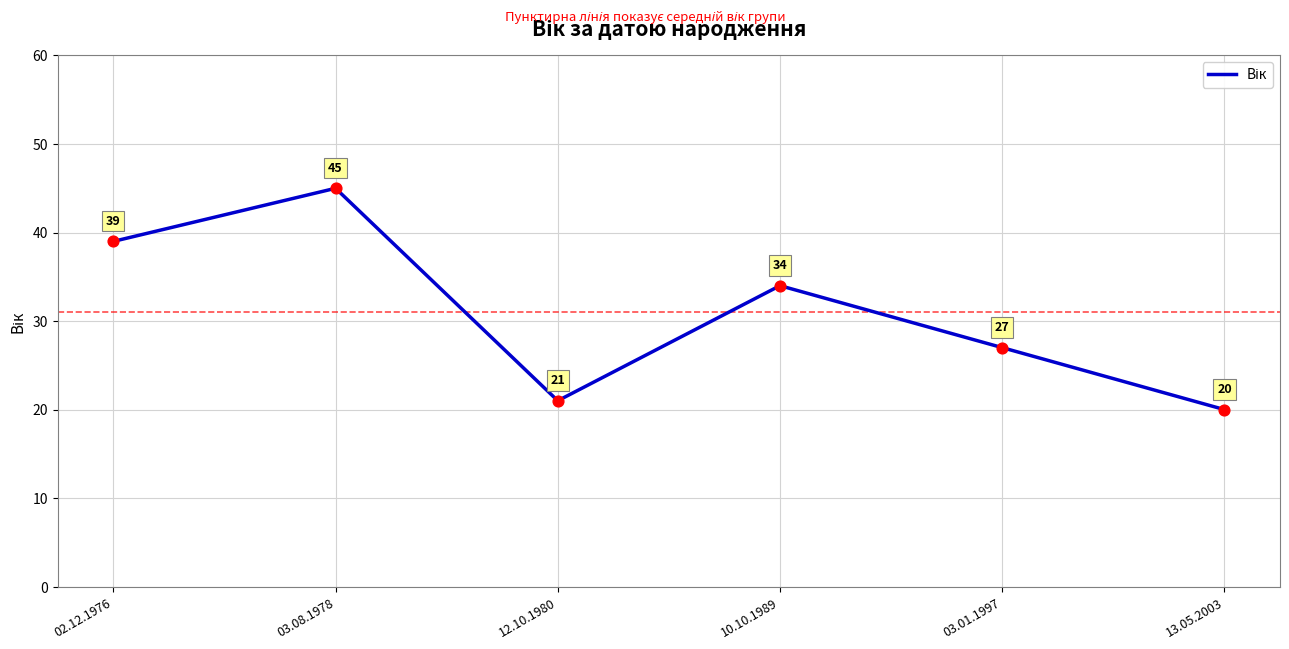

What is the change in value from 10.10.1989 to 13.05.2003?

-14